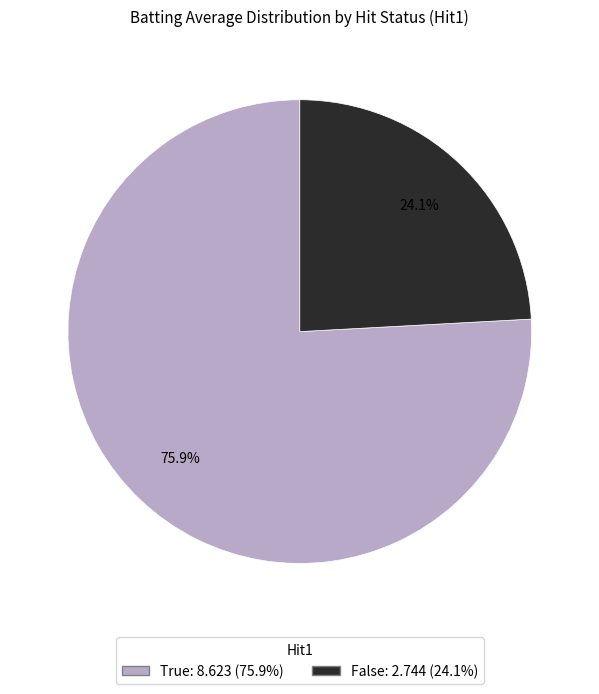

Does any single category account for the majority?

Yes